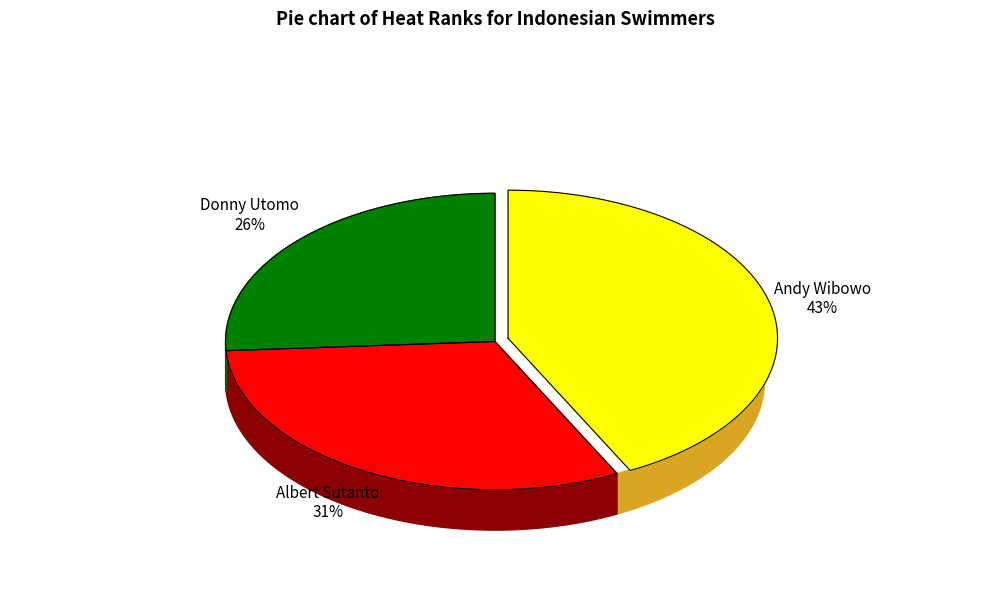

Is it true that Albert Sutanto is 31% of the pie?

True